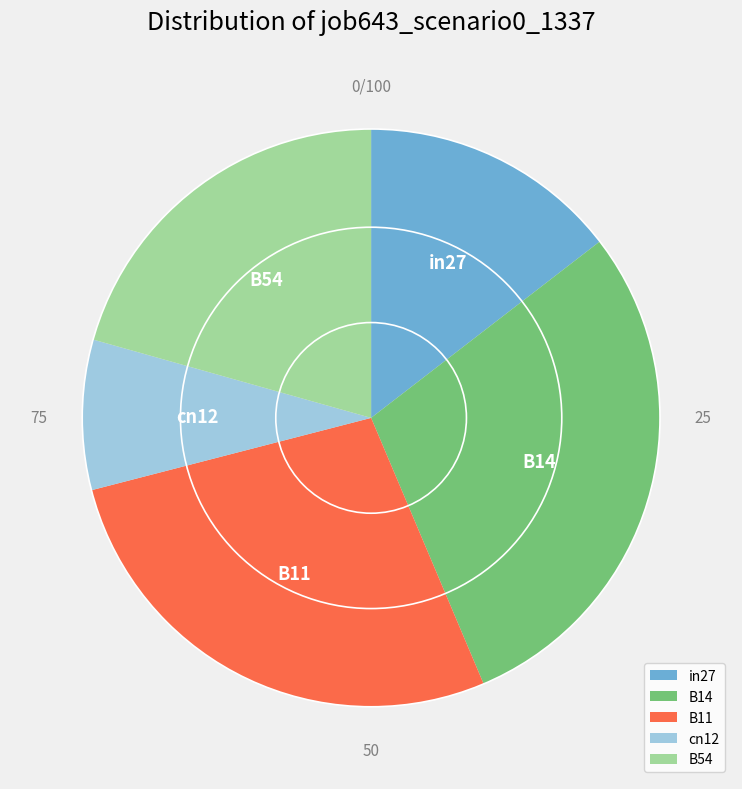

Rank the categories by value from highest to lowest.

B14, B11, B54, in27, cn12